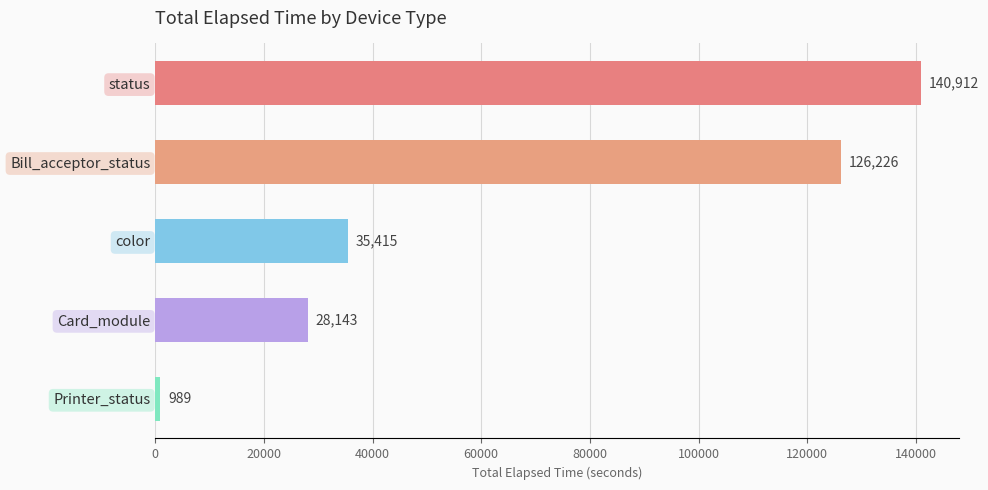

Reading top to bottom, list all the values displayed in this chart.

140912	126226	35415	28143	989